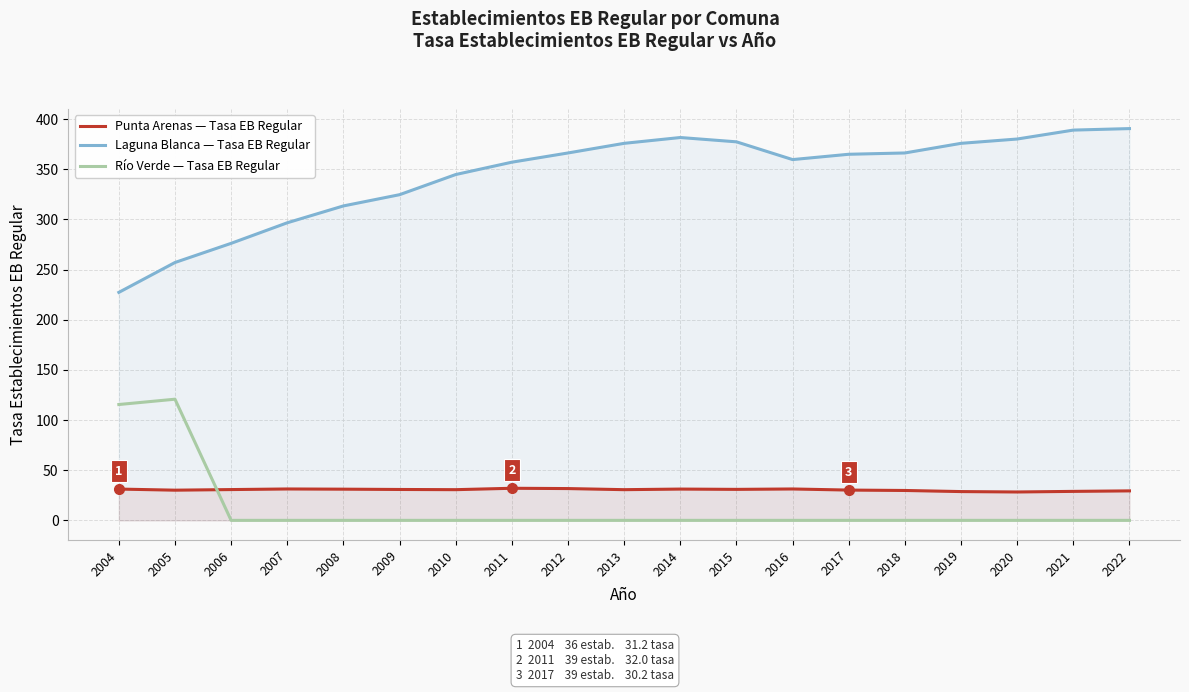

Which series has the widest spread of values?

Laguna Blanca — Tasa EB Regular